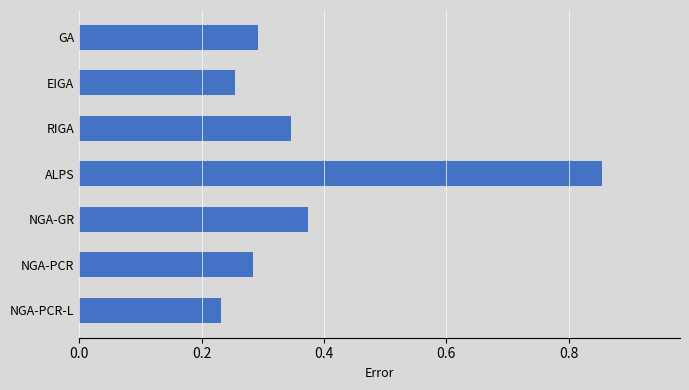

Which category has the highest value across all series?

ALPS